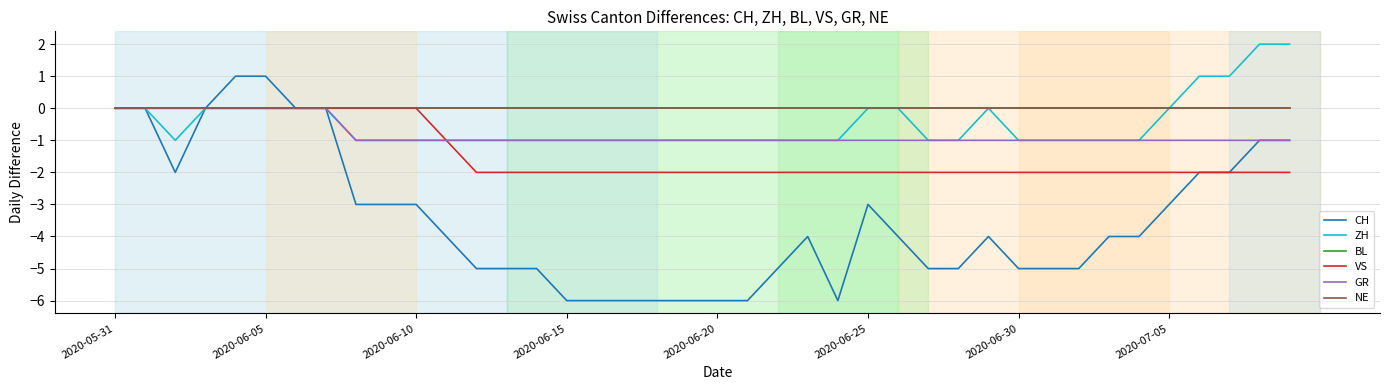

What is the difference between the maximum and second lowest values in the GR series?

1